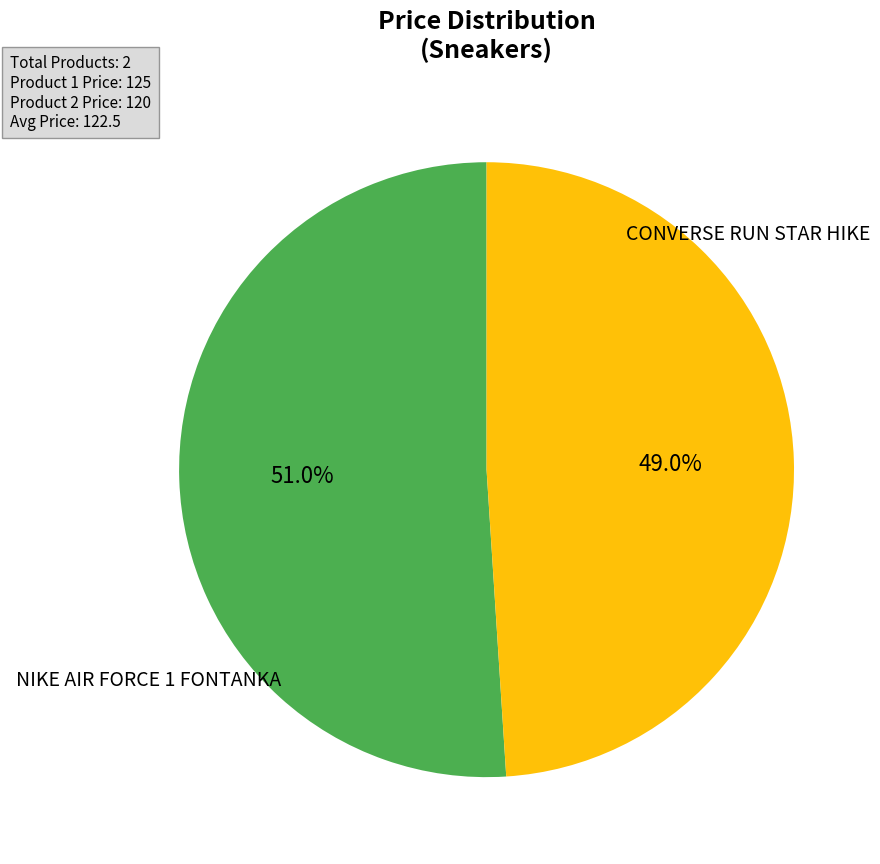

To the nearest percent, what is the difference between the largest and smallest slice percentages?

2%